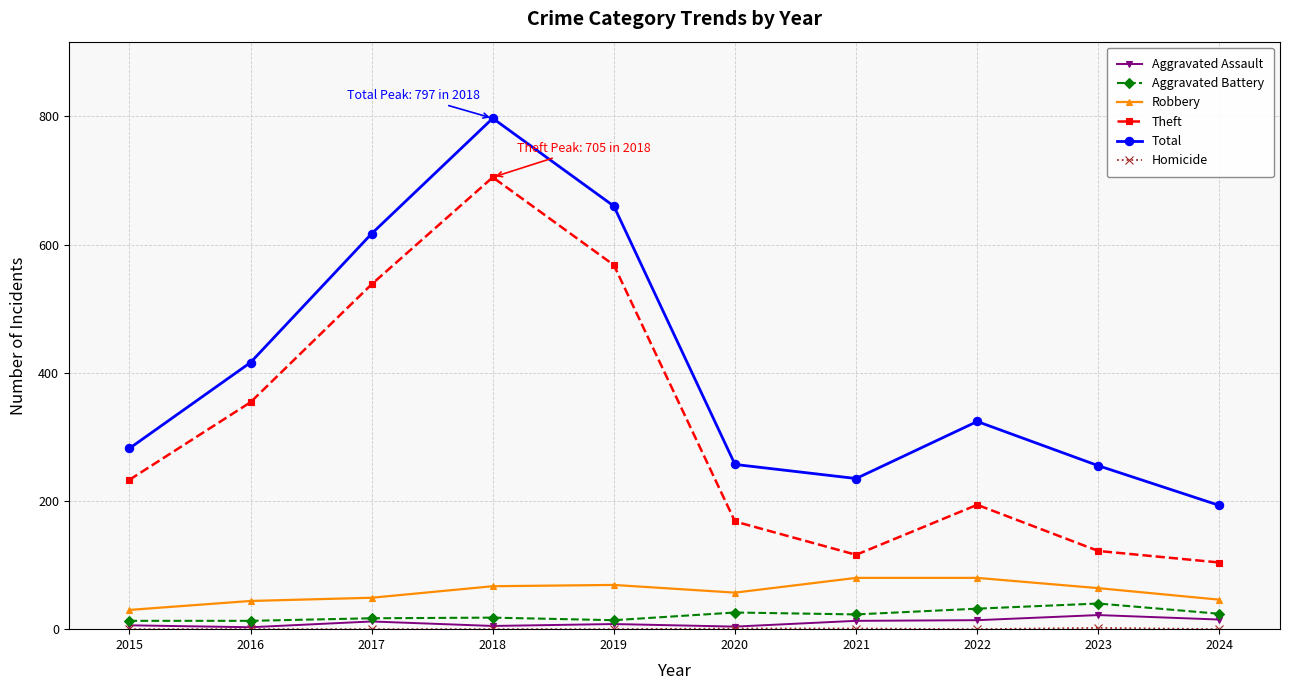

What is the total value across all series at 2019?

1319